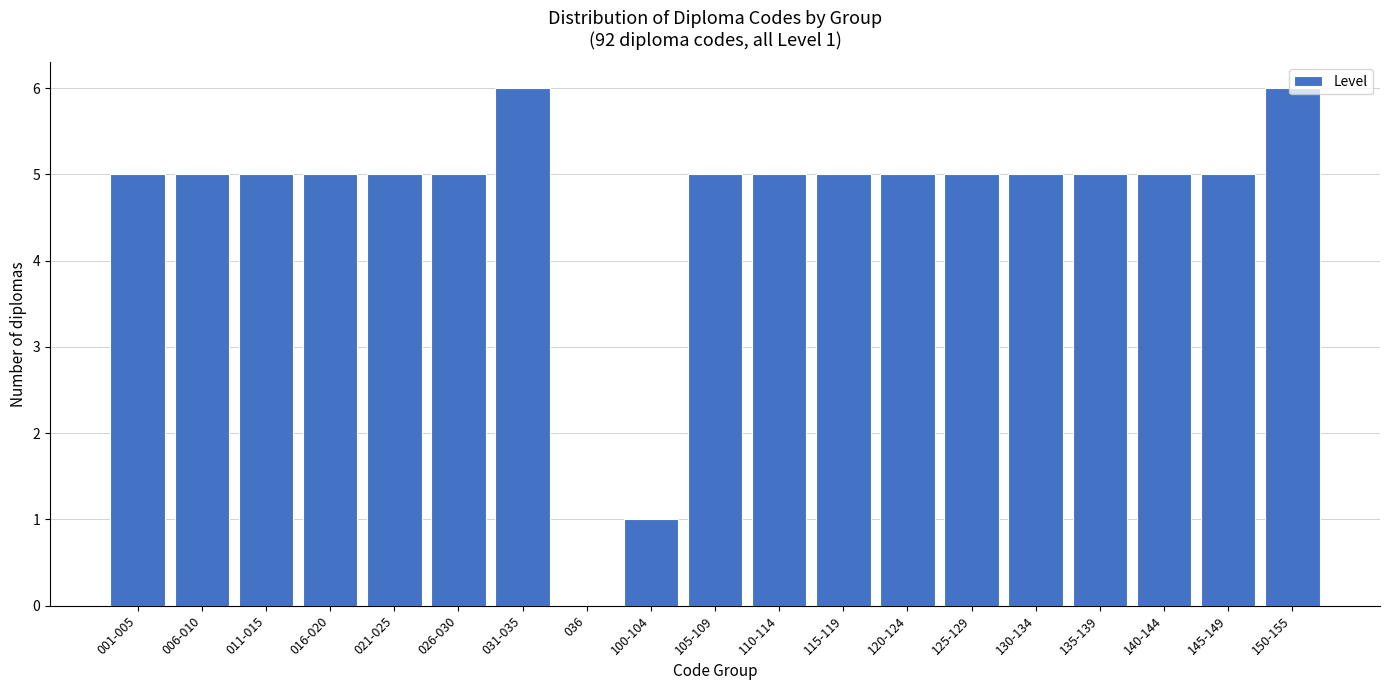

What is the maximum value shown in the chart?

6